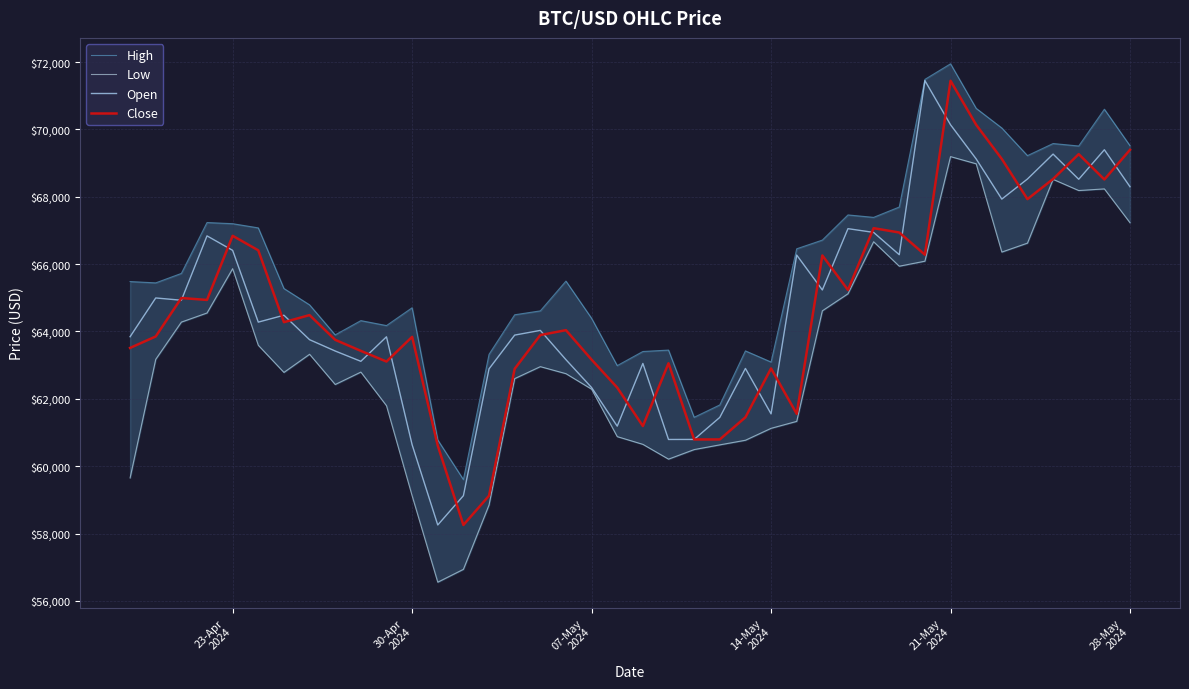

What position from the right is 28-May 2024?

1